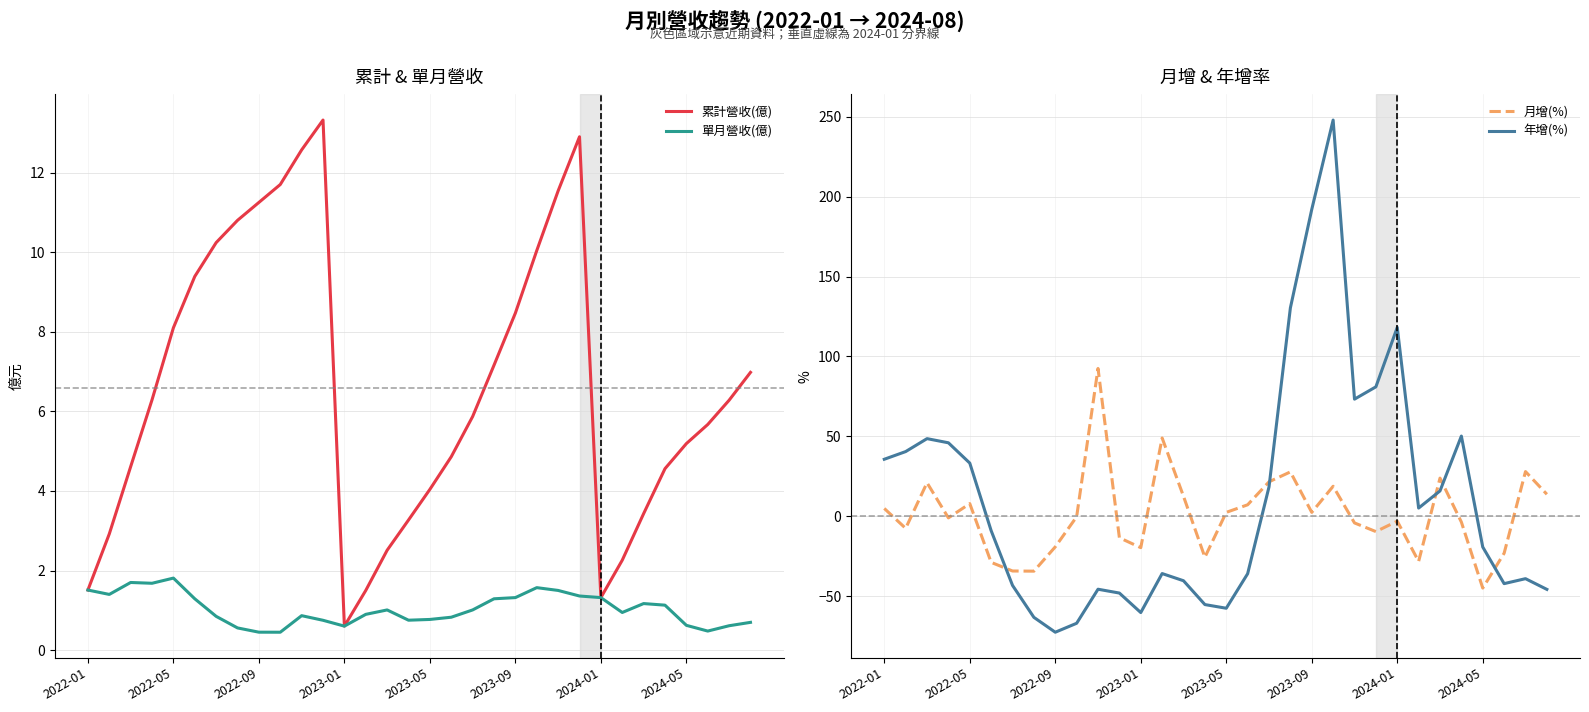

The value of 年增(%) at 2022-05 is 33.3. True or false?

True